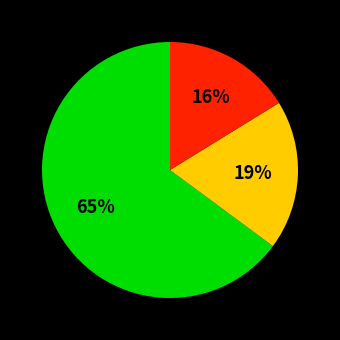

How many slices are in this pie chart?

3